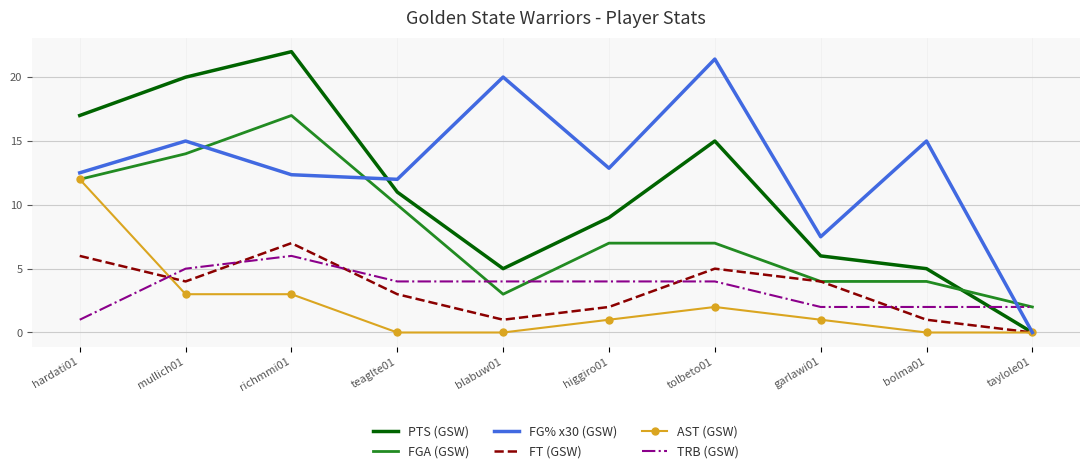

Reading right to left, list all the values displayed in this chart.

PTS (GSW): 0.0	5.0	6.0	15.0	9.0	5.0	11.0	22.0	20.0	17.0
FGA (GSW): 2.0	4.0	4.0	7.0	7.0	3.0	10.0	17.0	14.0	12.0
FG% x30 (GSW): 0.0	15.0	7.5	21.4	12.9	20.0	12.0	12.4	15.0	12.5
FT (GSW): 0.0	1.0	4.0	5.0	2.0	1.0	3.0	7.0	4.0	6.0
AST (GSW): 0.0	0.0	1.0	2.0	1.0	0.0	0.0	3.0	3.0	12.0
TRB (GSW): 2.0	2.0	2.0	4.0	4.0	4.0	4.0	6.0	5.0	1.0